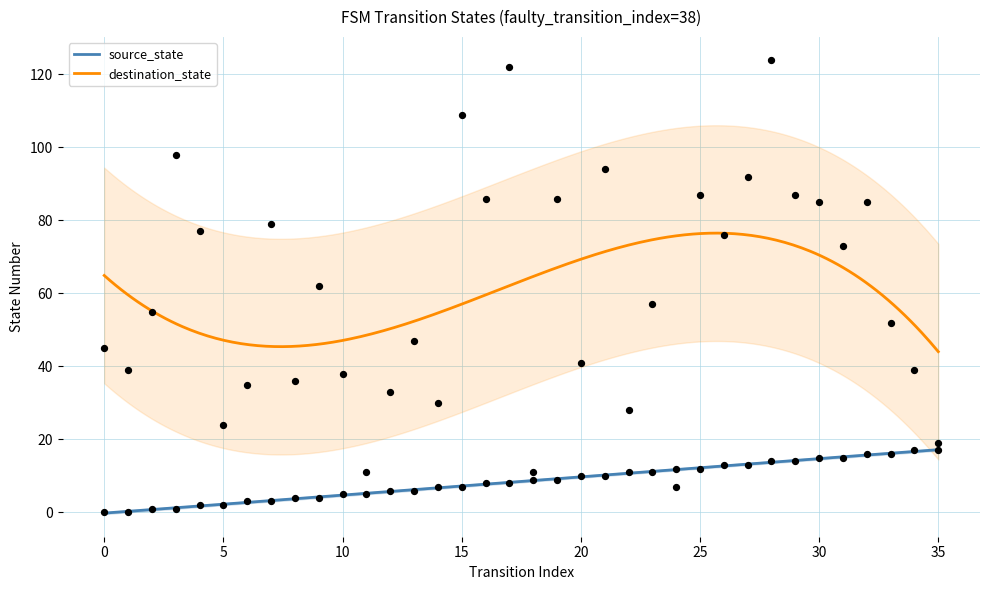

Which series has the largest total across all categories?

destination_state